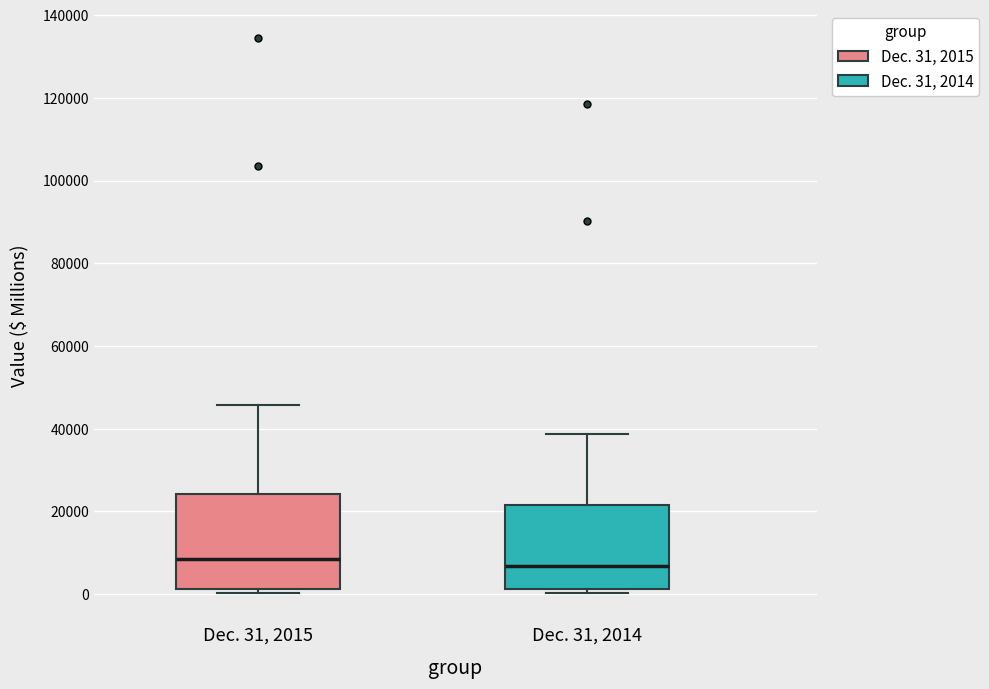

Reading left to right, read every box against the y-axis: the position of its median line, the range the box covers, and the ends of its whiskers. The values are not printed on the chart, so give them approximately, as read against the axis.

Dec. 31, 2015: median 8000, box 2000 to 24000, whiskers 0 to 46000
Dec. 31, 2014: median 6000, box 2000 to 22000, whiskers 0 to 38000